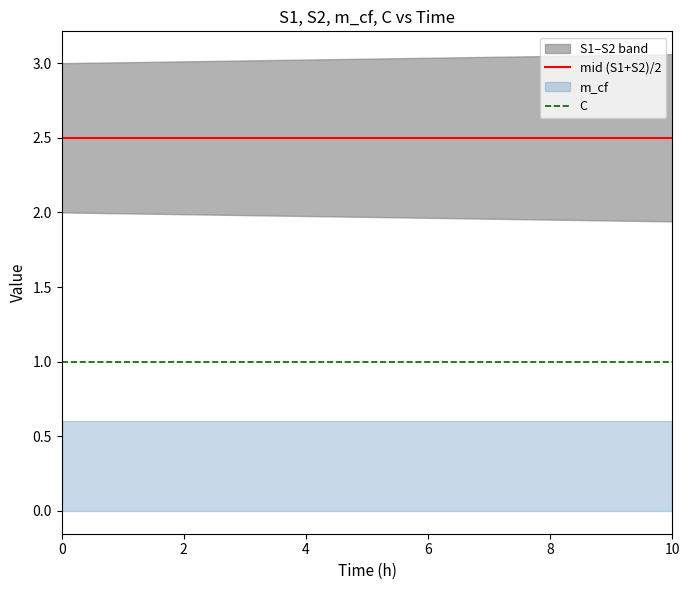

What is the label of the 10th point from the left?

9